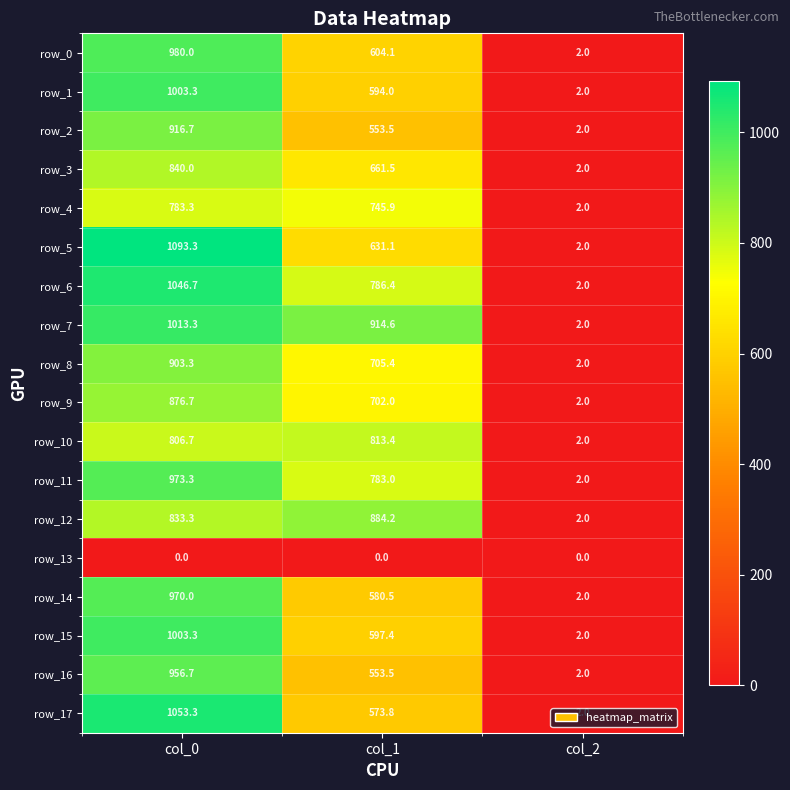

Is it true that row_4 equals 2.0 at col_2?

True